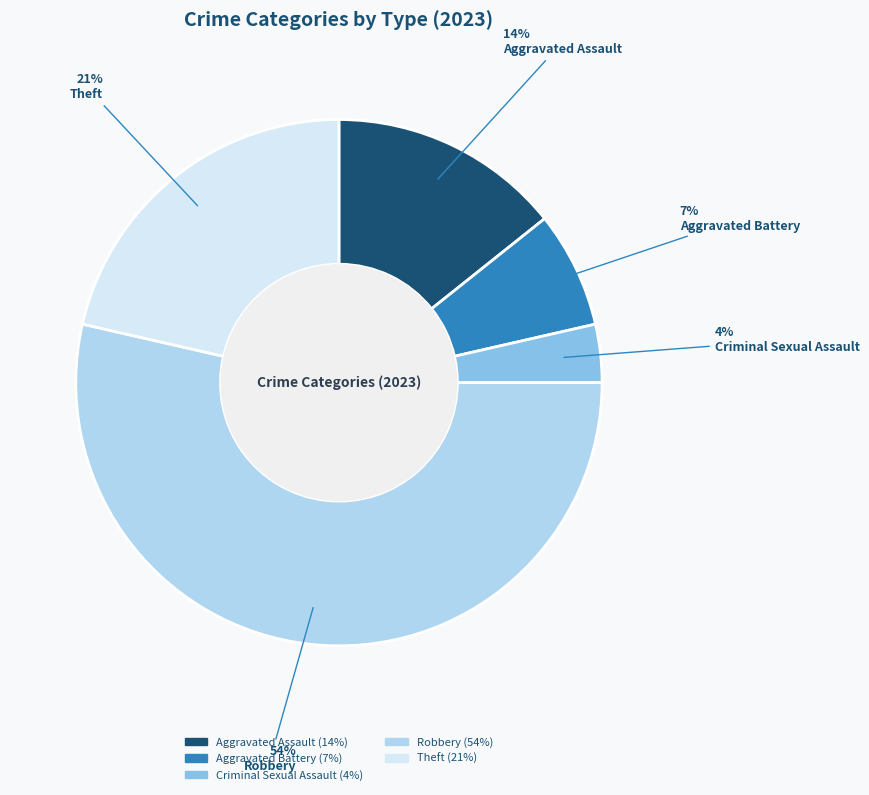

Count the number of slices in the pie.

5